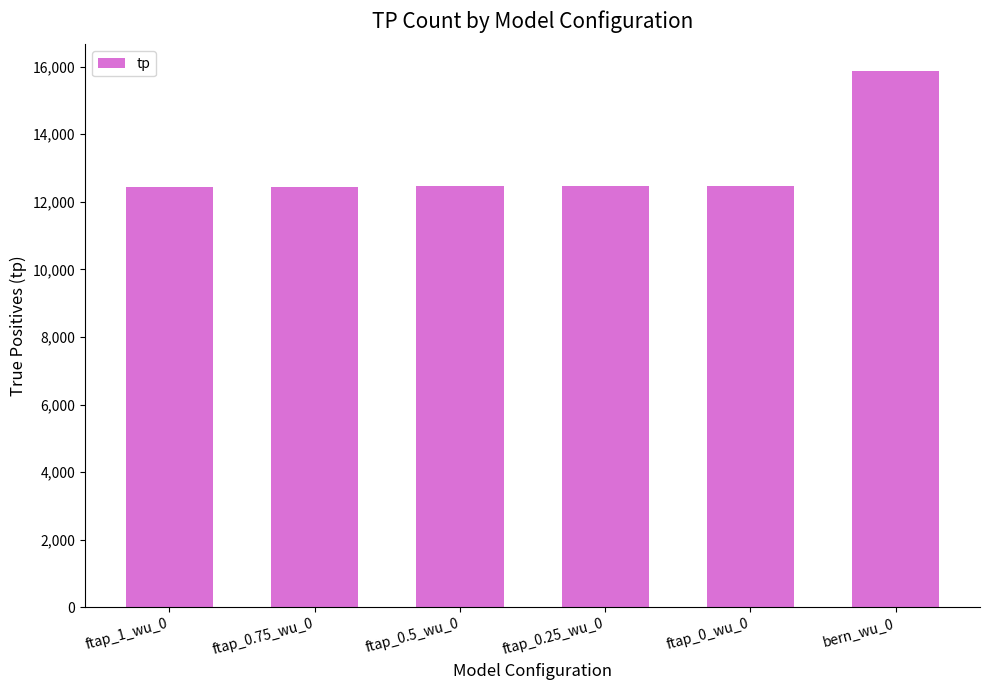

Which label corresponds to the largest value in the chart?

bern_wu_0